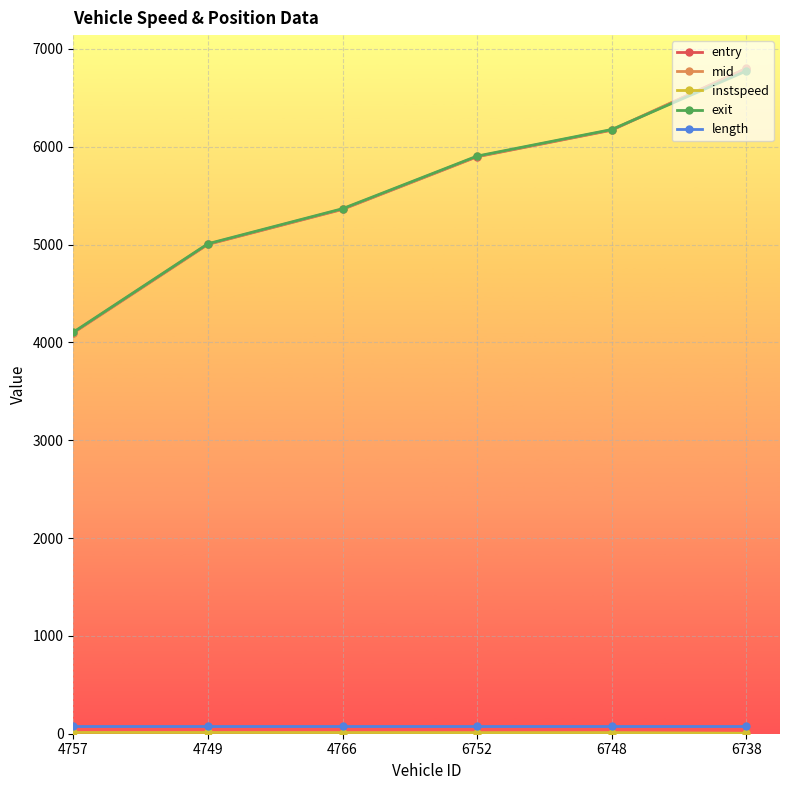

What is the difference between the maximum and second lowest values in the mid series?

1796.6